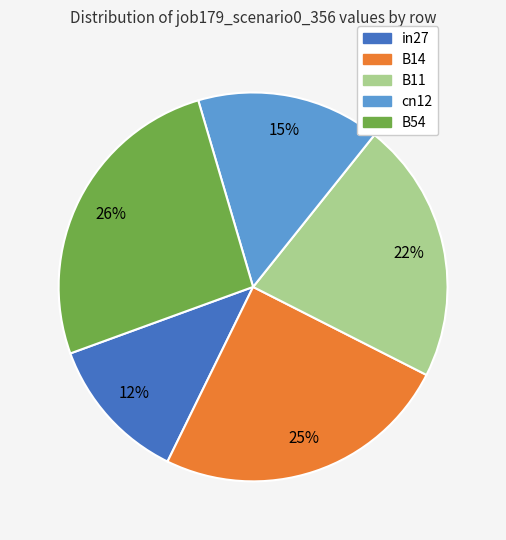

What percentage is the B54 slice, to the nearest percent?

26%